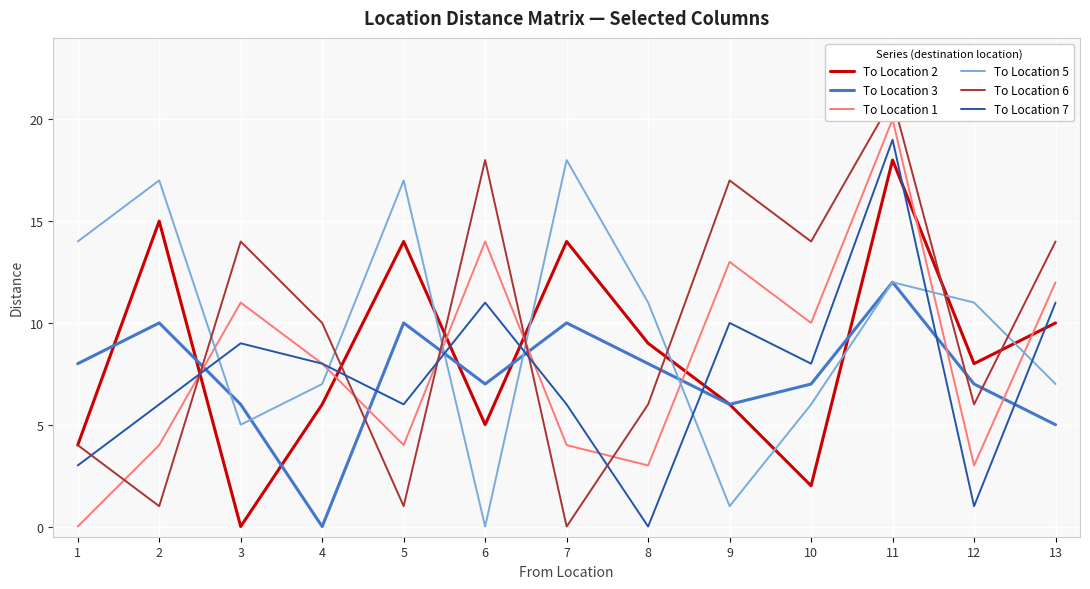

How many positive values does the To Location 3 series have?

12